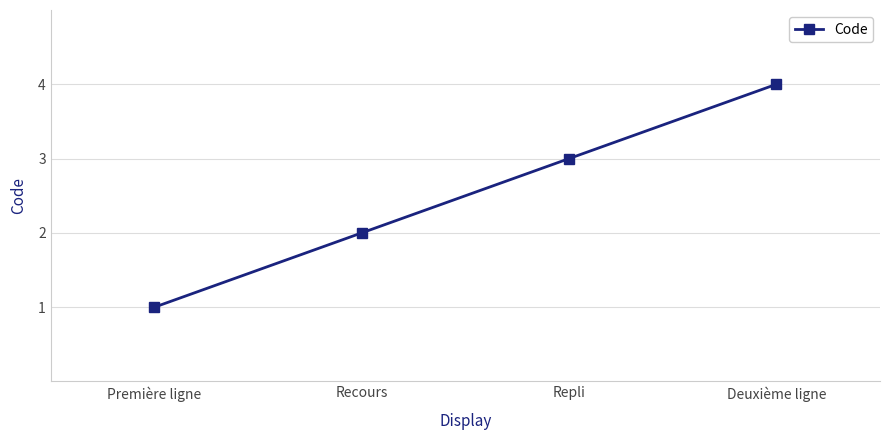

True or false: the data has more than 2 interior local peaks.

False